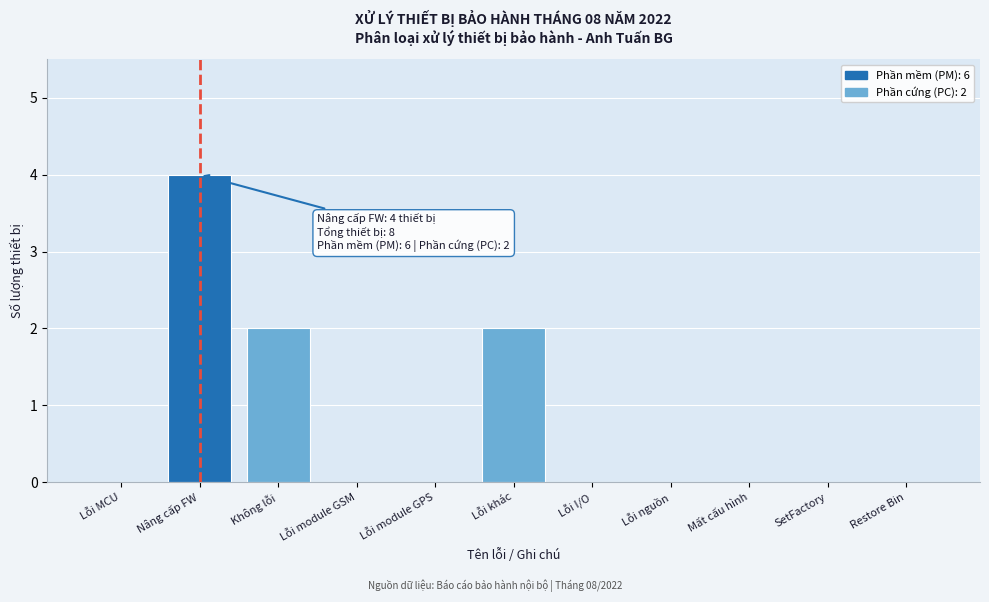

Reading left to right, transcribe all the data shown in this chart.

Lỗi MCU=0	Nâng cấp FW=4	Không lỗi=2	Lỗi module GSM=0	Lỗi module GPS=0	Lỗi khác=2	Lỗi I/O=0	Lỗi nguồn=0	Mất cấu hình=0	SetFactory=0	Restore Bin=0